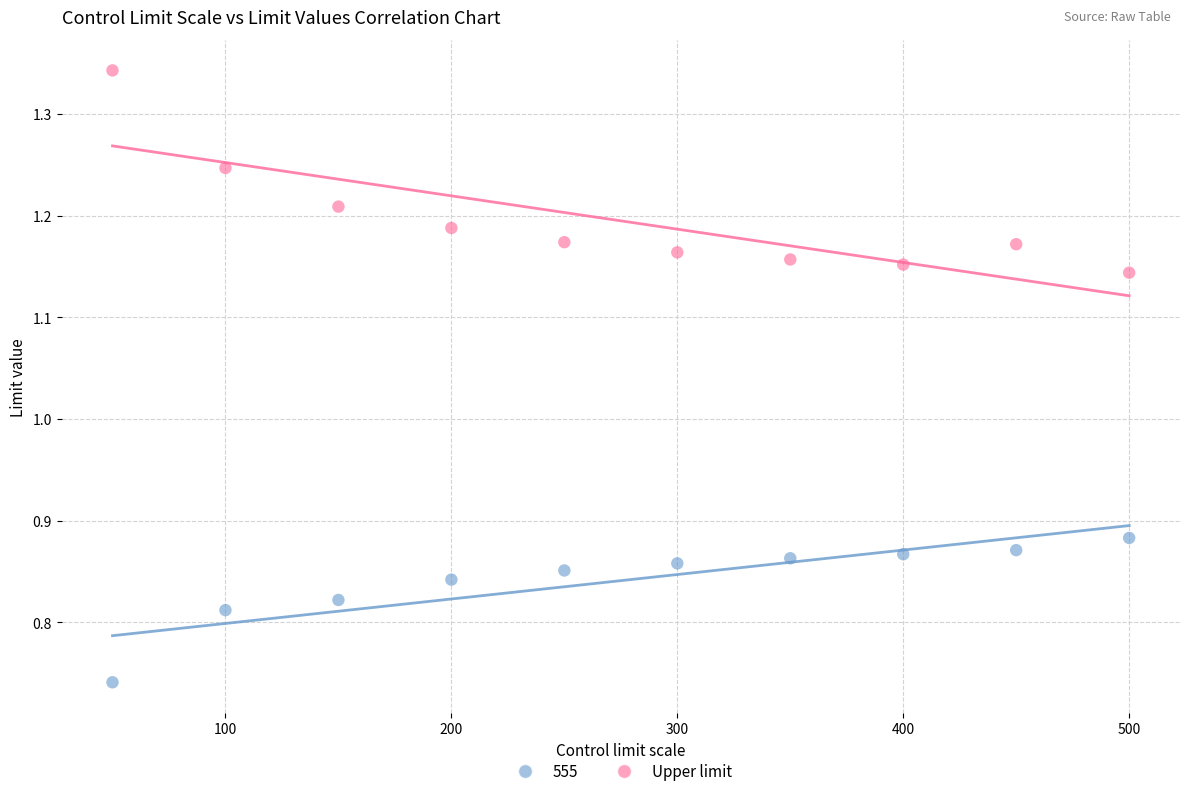

Which series has the largest Y range (max minus min)?

Upper limit